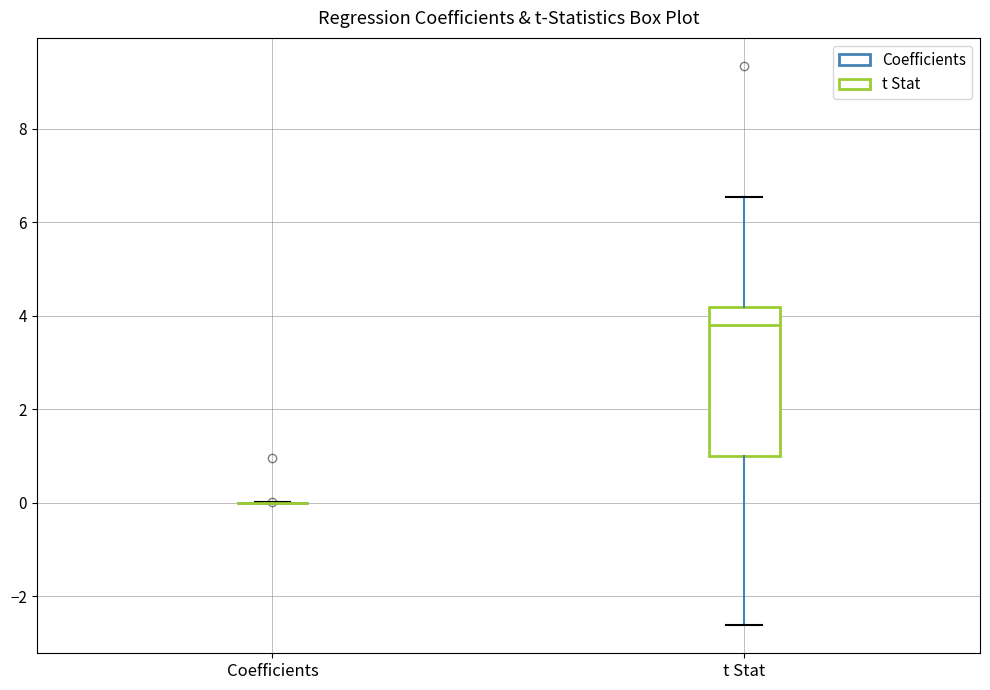

Reading left to right, read every box against the y-axis: the position of its median line, the range the box covers, and the ends of its whiskers. The values are not printed on the chart, so give them approximately, as read against the axis.

Coefficients: box collapsed to a line at 0.0, whiskers 0.0 to 0.0
t Stat: median 3.8, box 1.0 to 4.2, whiskers -2.6 to 6.6